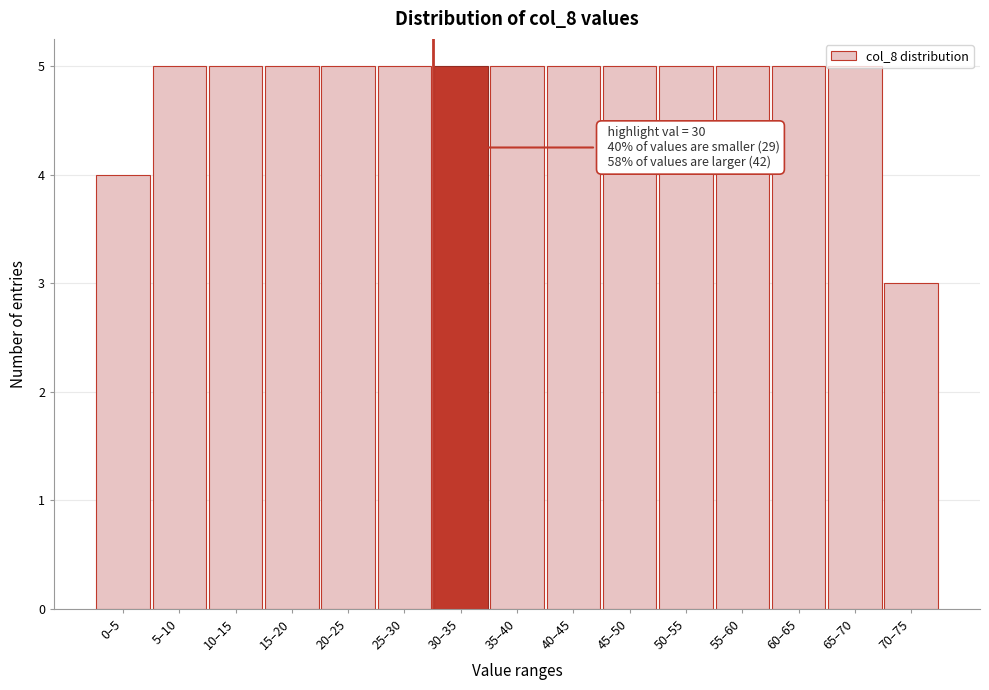

What is the sum of the values at 50–55 and 25–30?

10